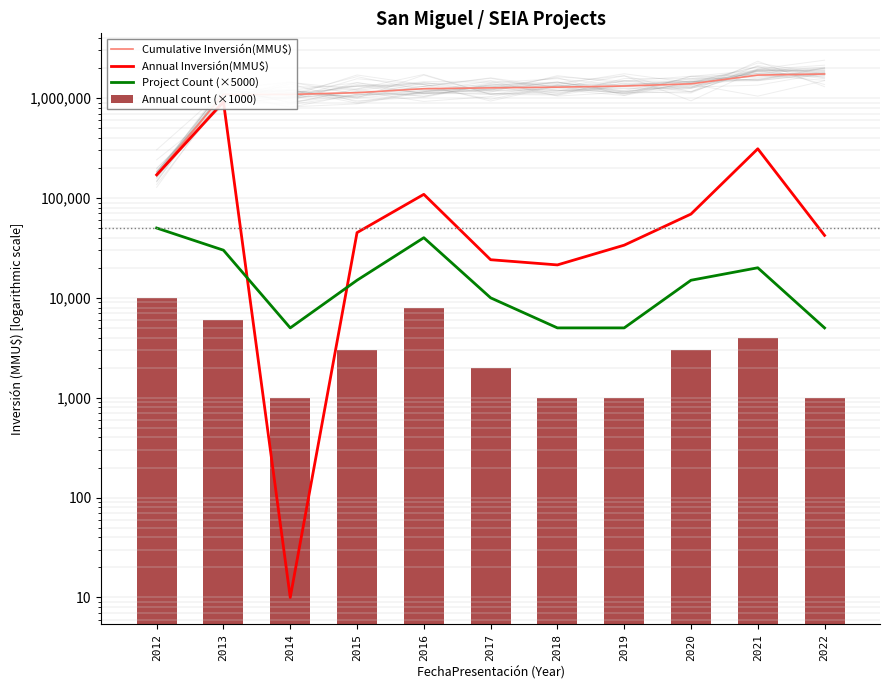

Which category has the highest value in the Project Count (×5000) series?

2012